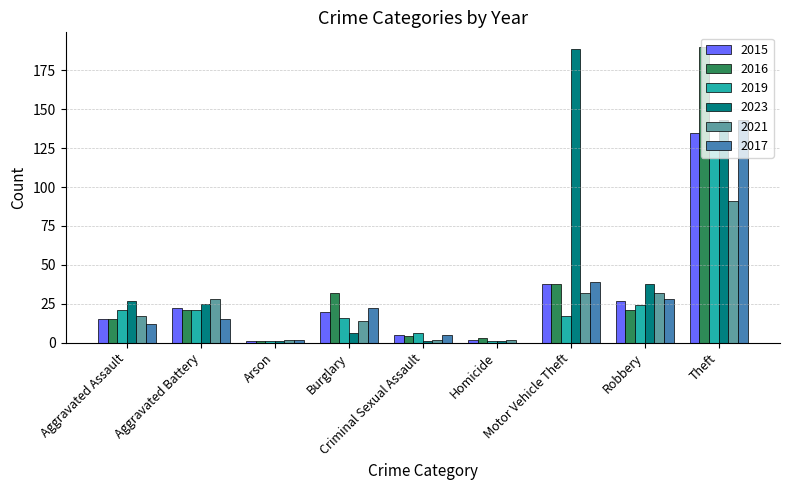

What is the highest value of the 2017 series?

143